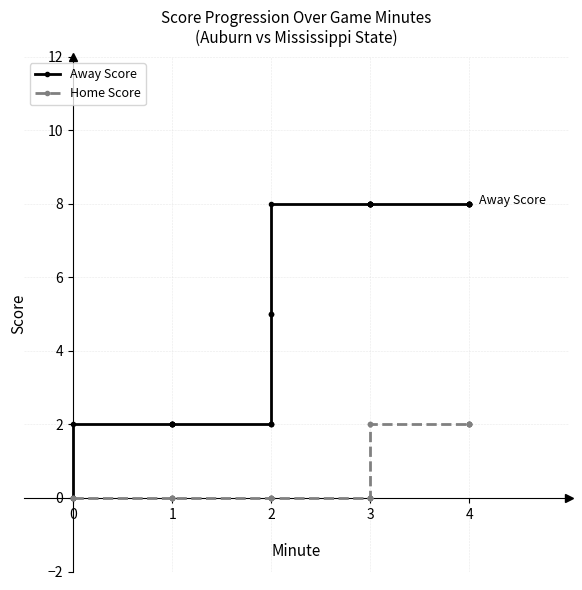

Which series has the largest total across all categories?

Away Score